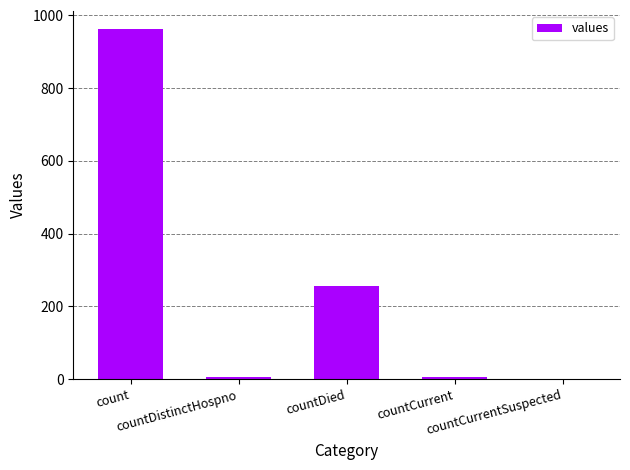

Which has a higher value, count or countDied?

count